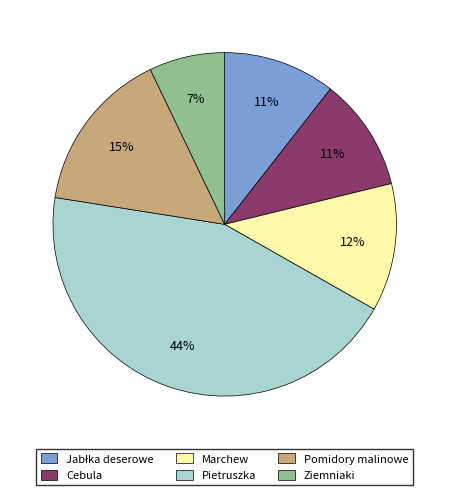

To the nearest percent, what percentage of the pie is Cebula?

11%